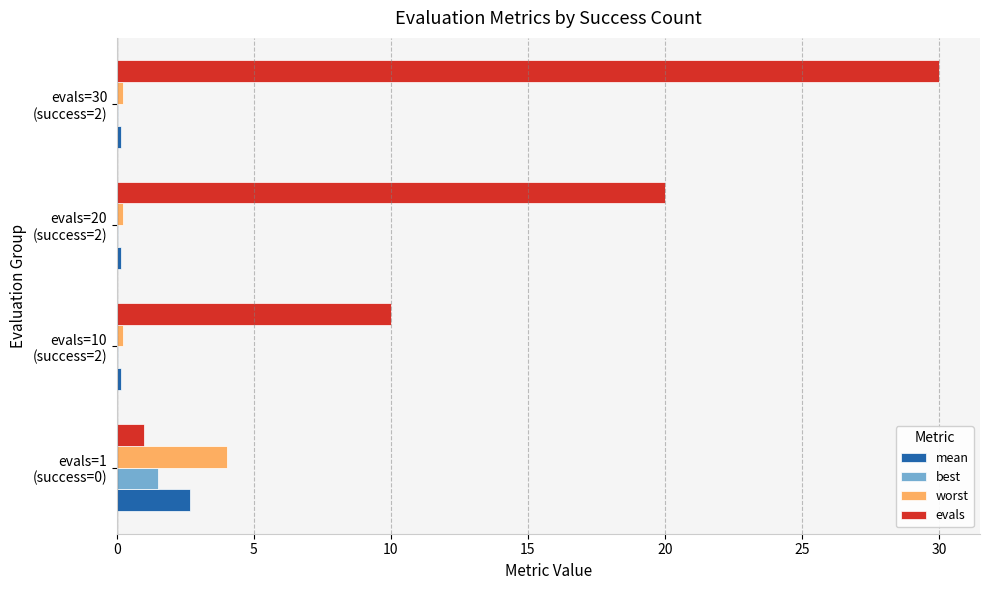

What is the sum of all worst values?

4.6